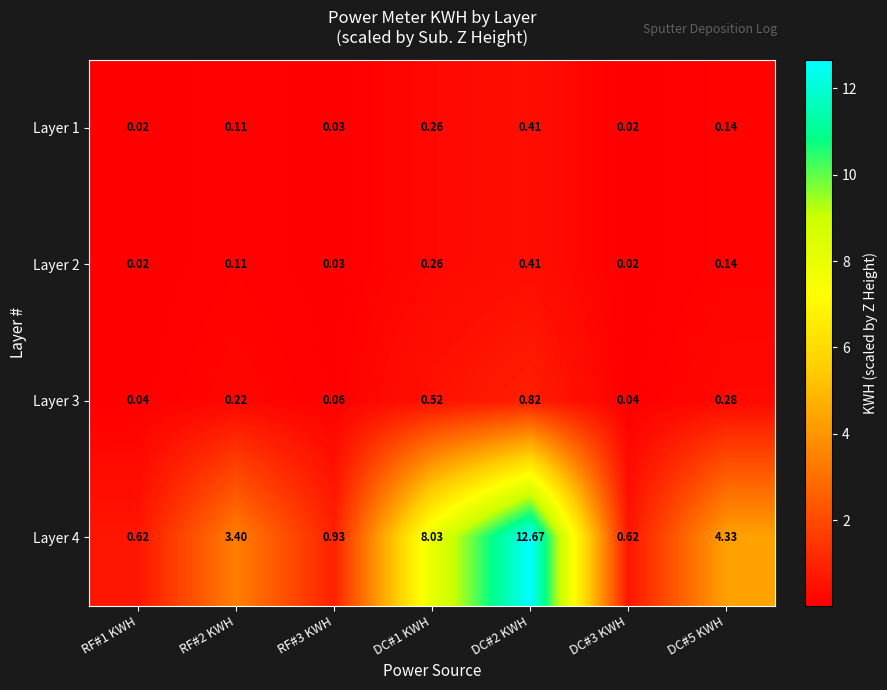

Is the value of Layer 3 at DC#3 KWH greater than the value of Layer 4 at DC#3 KWH?

No